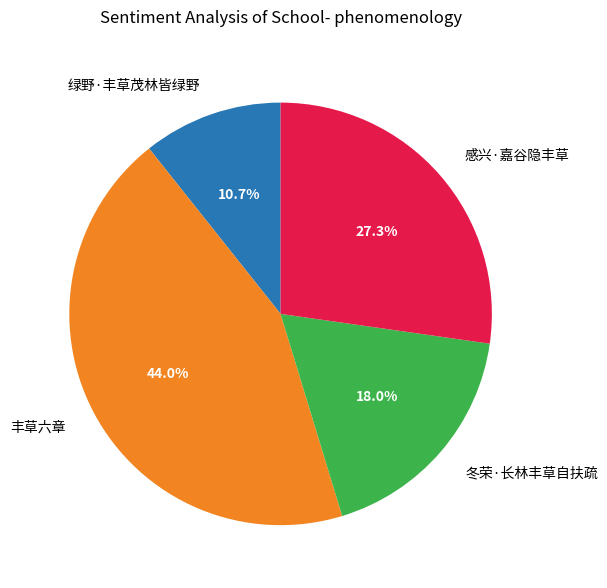

Rank the categories by value from highest to lowest.

丰草六章, 感兴·嘉谷隐丰草, 冬荣·长林丰草自扶疏, 绿野·丰草茂林皆绿野